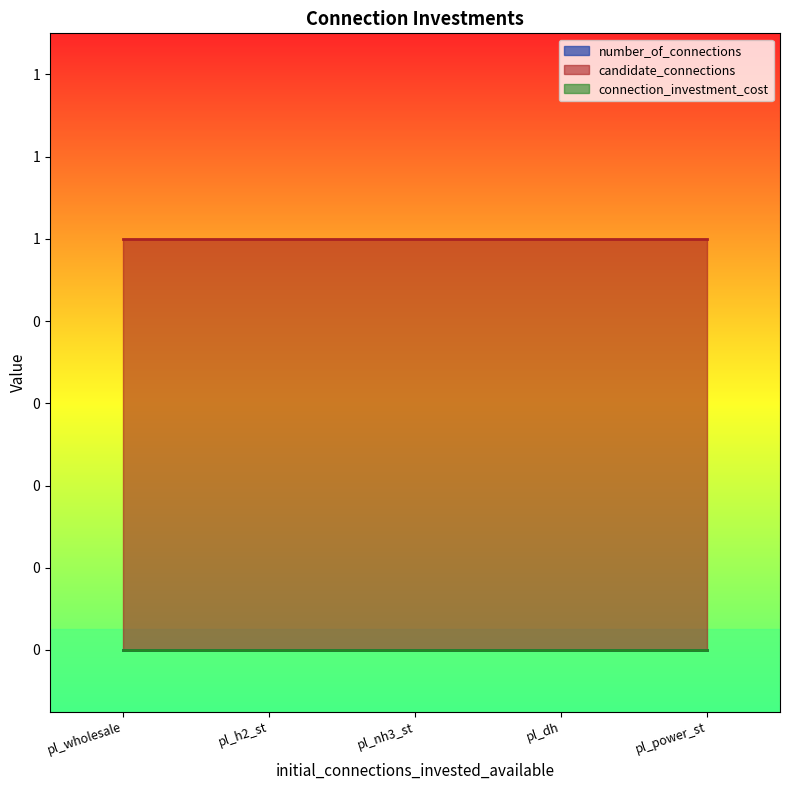

What is the difference between the highest and lowest values at pl_power_st?

1